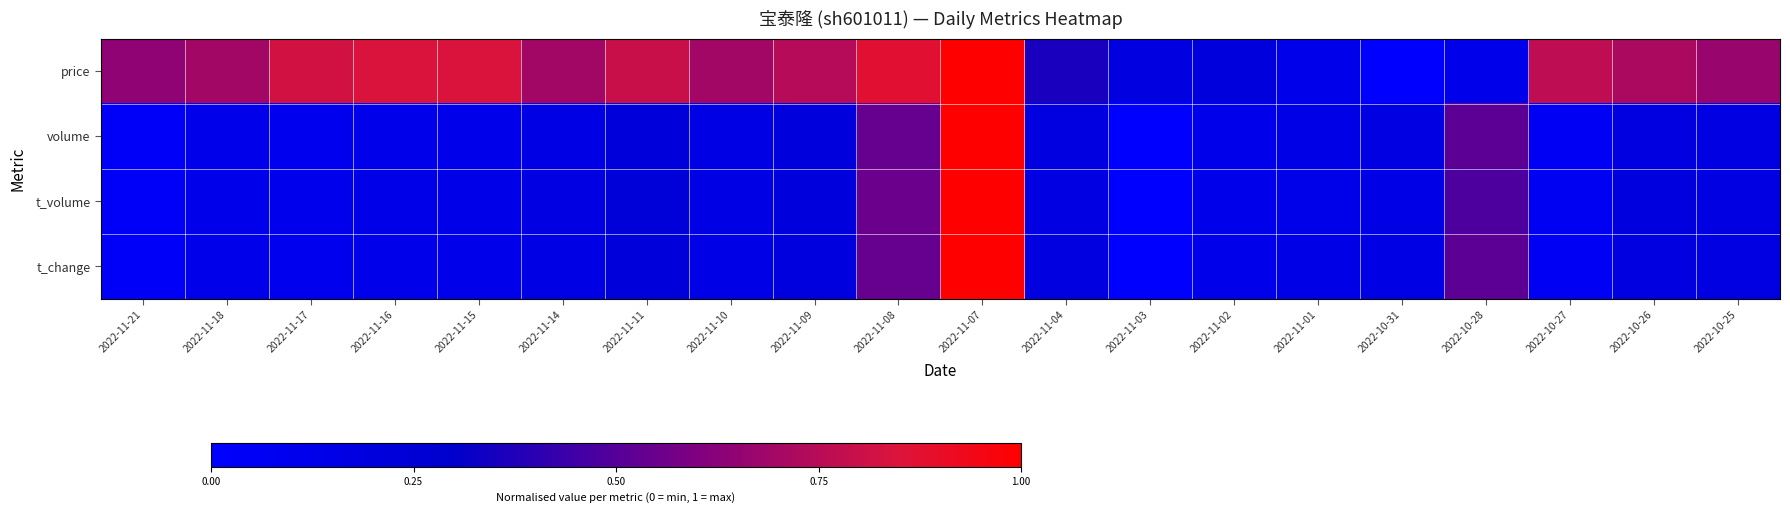

Reading left to right, extract all data points from this chart.

price: 2022-11-21=0.6	2022-11-18=0.7	2022-11-17=0.8	2022-11-16=0.8	2022-11-15=0.8	2022-11-14=0.7	2022-11-11=0.8	2022-11-10=0.7	2022-11-09=0.7	2022-11-08=0.9	2022-11-07=1.0	2022-11-04=0.4	2022-11-03=0.2	2022-11-02=0.2	2022-11-01=0.1	2022-10-31=0.0	2022-10-28=0.1	2022-10-27=0.8	2022-10-26=0.7	2022-10-25=0.7
volume: 2022-11-21=0.0	2022-11-18=0.1	2022-11-17=0.1	2022-11-16=0.1	2022-11-15=0.1	2022-11-14=0.2	2022-11-11=0.2	2022-11-10=0.2	2022-11-09=0.2	2022-11-08=0.5	2022-11-07=1.0	2022-11-04=0.2	2022-11-03=0.0	2022-11-02=0.1	2022-11-01=0.1	2022-10-31=0.2	2022-10-28=0.5	2022-10-27=0.1	2022-10-26=0.2	2022-10-25=0.2
t_volume: 2022-11-21=0.0	2022-11-18=0.1	2022-11-17=0.1	2022-11-16=0.1	2022-11-15=0.1	2022-11-14=0.2	2022-11-11=0.2	2022-11-10=0.2	2022-11-09=0.2	2022-11-08=0.6	2022-11-07=1.0	2022-11-04=0.2	2022-11-03=0.0	2022-11-02=0.1	2022-11-01=0.1	2022-10-31=0.1	2022-10-28=0.5	2022-10-27=0.1	2022-10-26=0.2	2022-10-25=0.2
t_change: 2022-11-21=0.0	2022-11-18=0.1	2022-11-17=0.1	2022-11-16=0.1	2022-11-15=0.1	2022-11-14=0.2	2022-11-11=0.2	2022-11-10=0.2	2022-11-09=0.2	2022-11-08=0.5	2022-11-07=1.0	2022-11-04=0.2	2022-11-03=0.0	2022-11-02=0.1	2022-11-01=0.1	2022-10-31=0.2	2022-10-28=0.5	2022-10-27=0.1	2022-10-26=0.2	2022-10-25=0.2